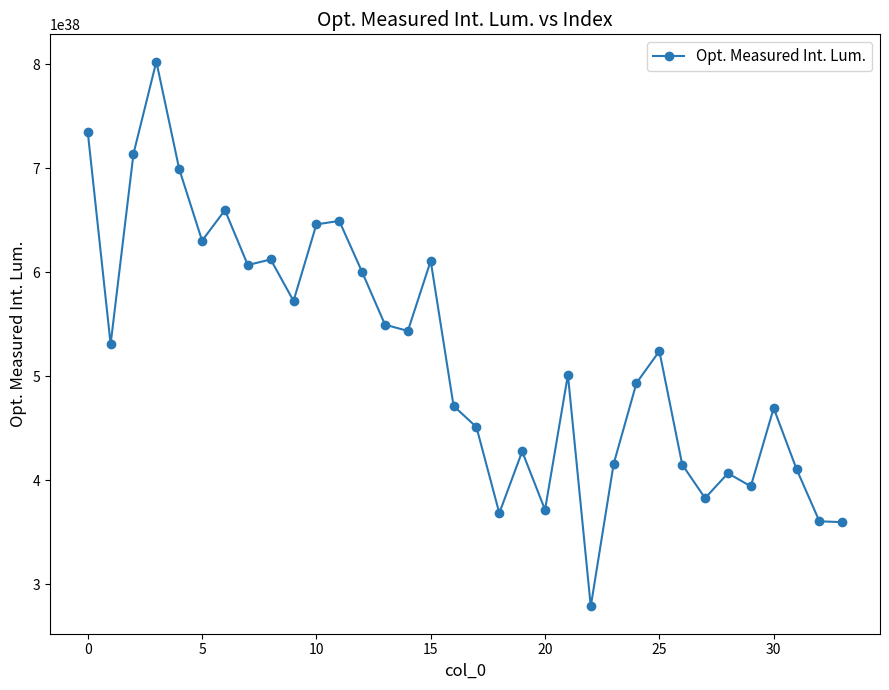

True or false: the data shows 734964438258685366282047507329953300480 at 0.

True